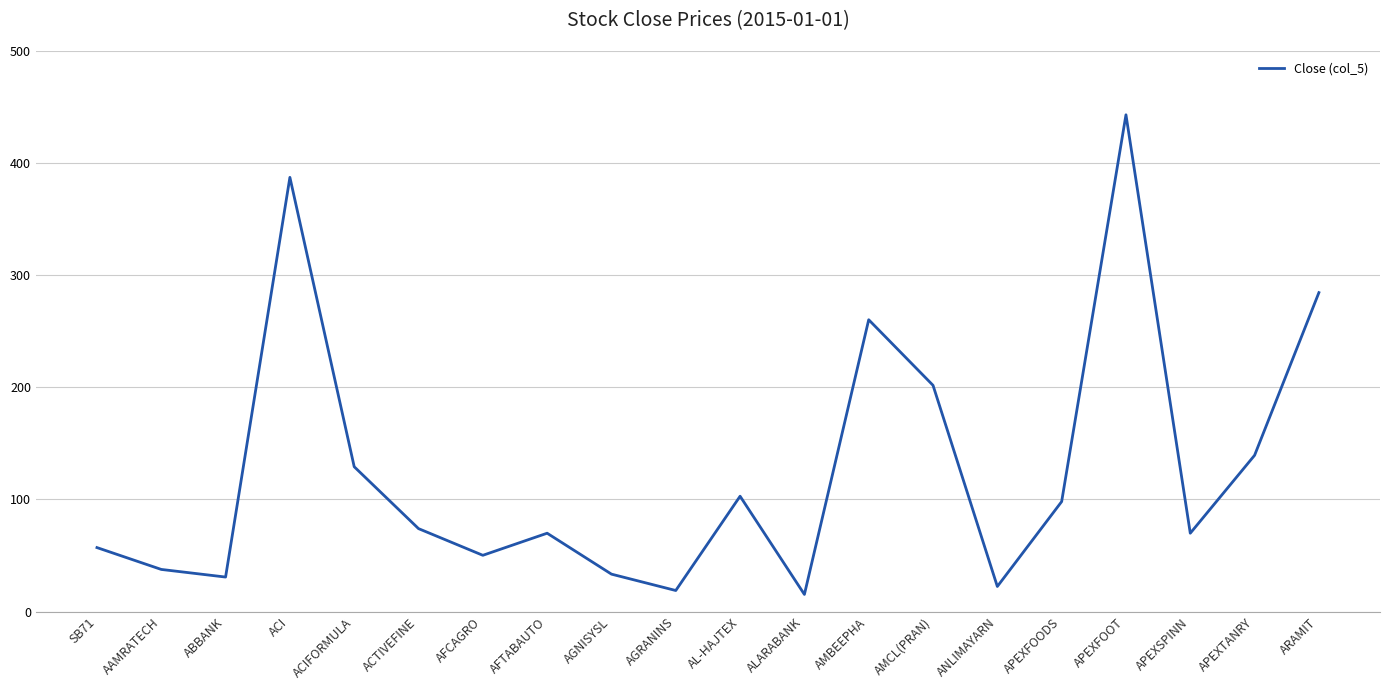

True or false: the data shows 201.8 at AMCL(PRAN).

True